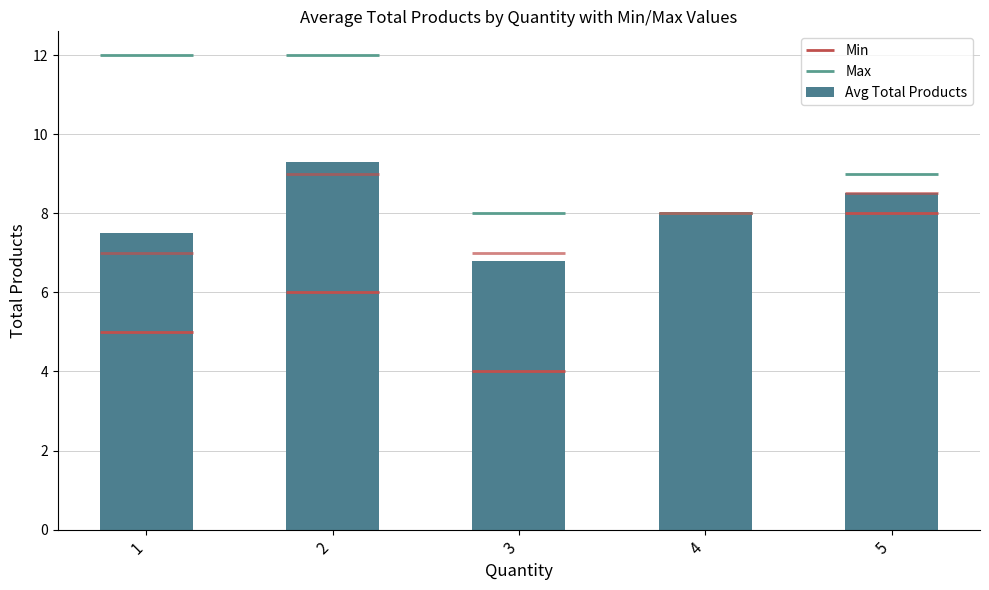

Reading left to right, transcribe all the data shown in this chart.

1=7.5	2=9.3	3=6.8	4=8.0	5=8.5